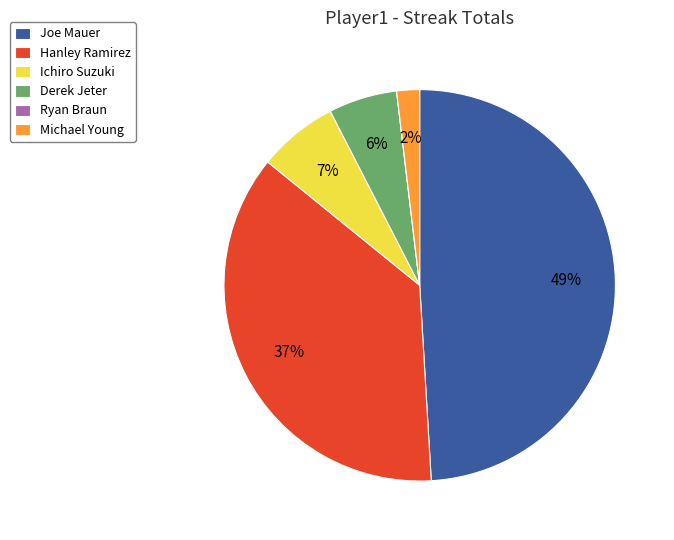

Which slice is the largest?

Joe Mauer